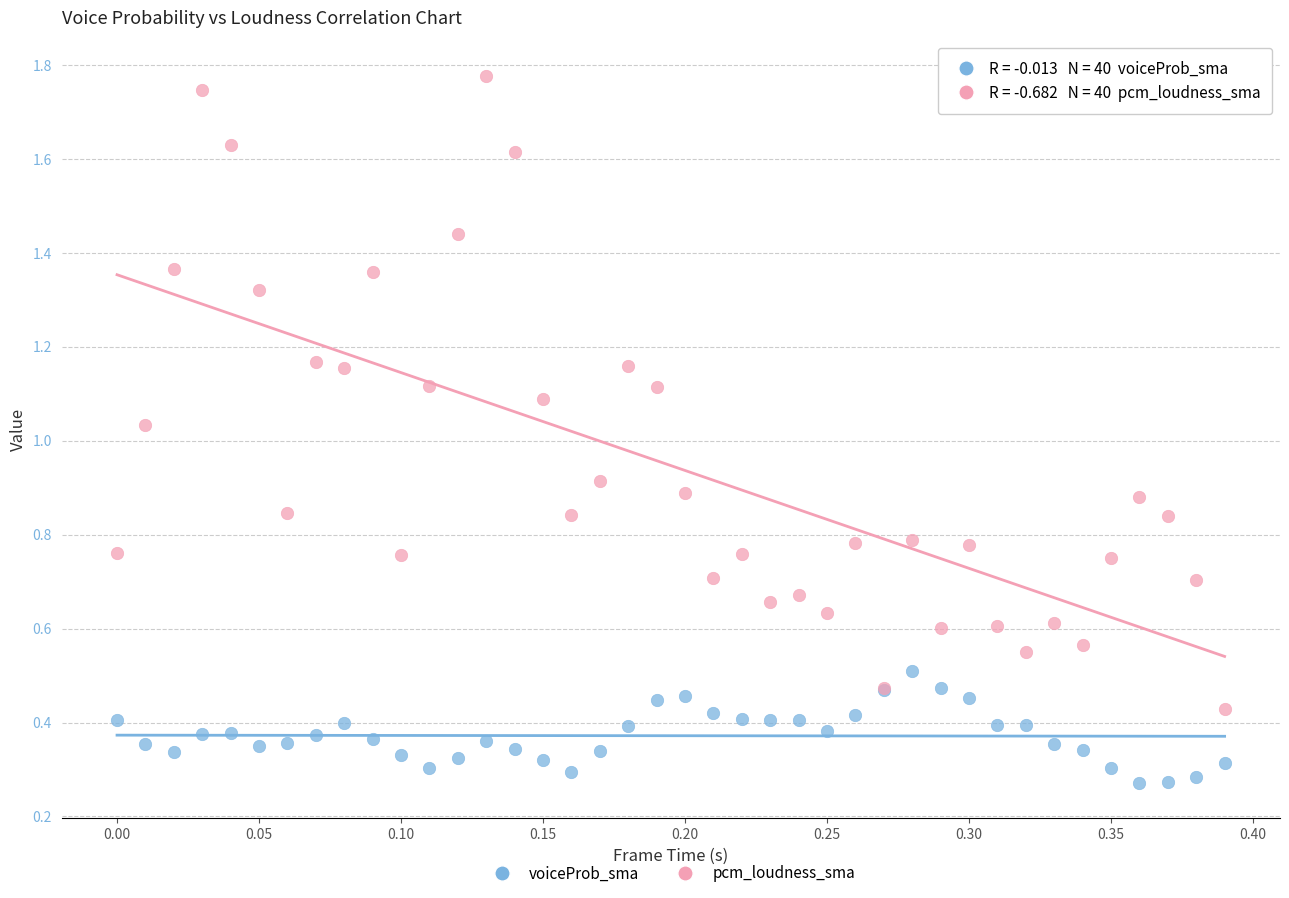

Which series contains the highest Y value?

pcm_loudness_sma